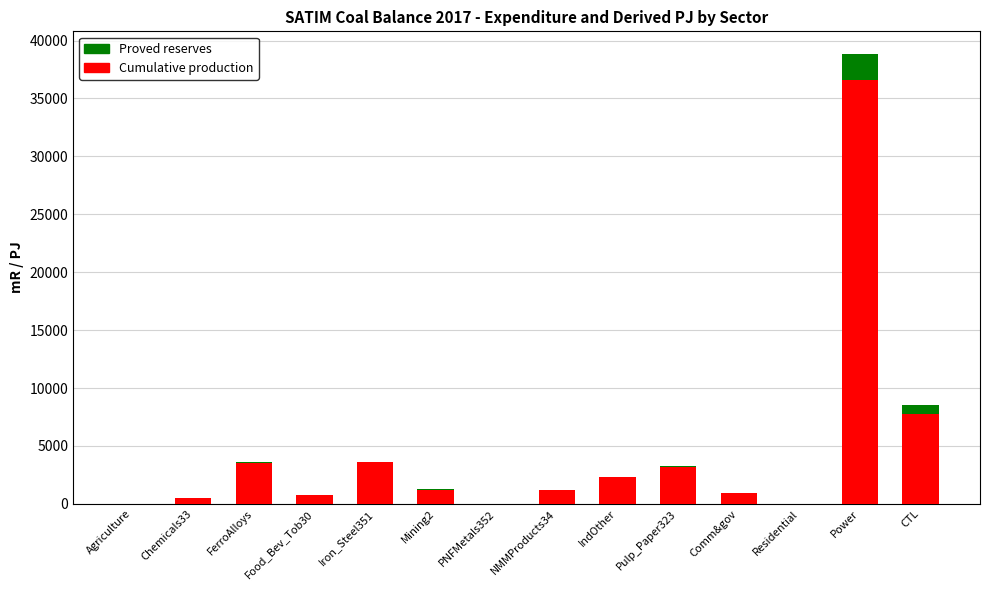

What are all the series names shown in the legend?

Proved reserves, Cumulative production